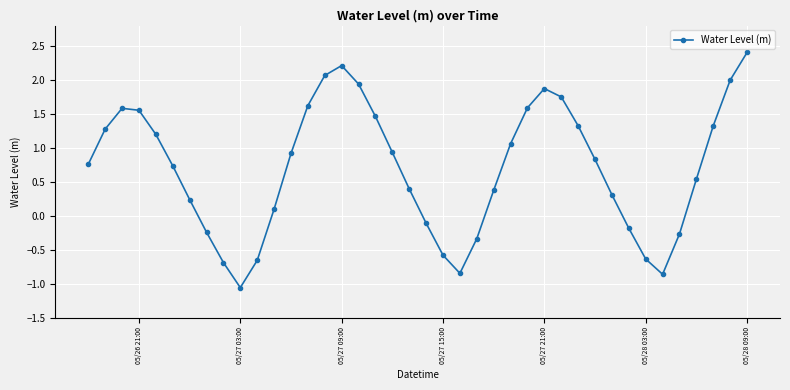

What is the greatest value displayed?

2.4